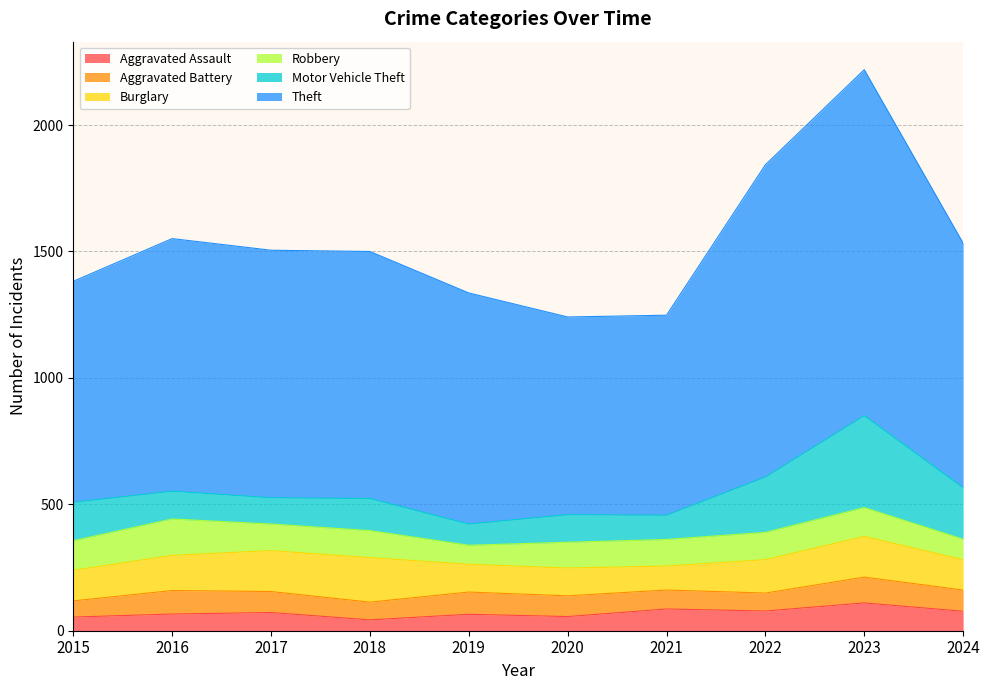

How many values in the Aggravated Assault series are below 72?

5